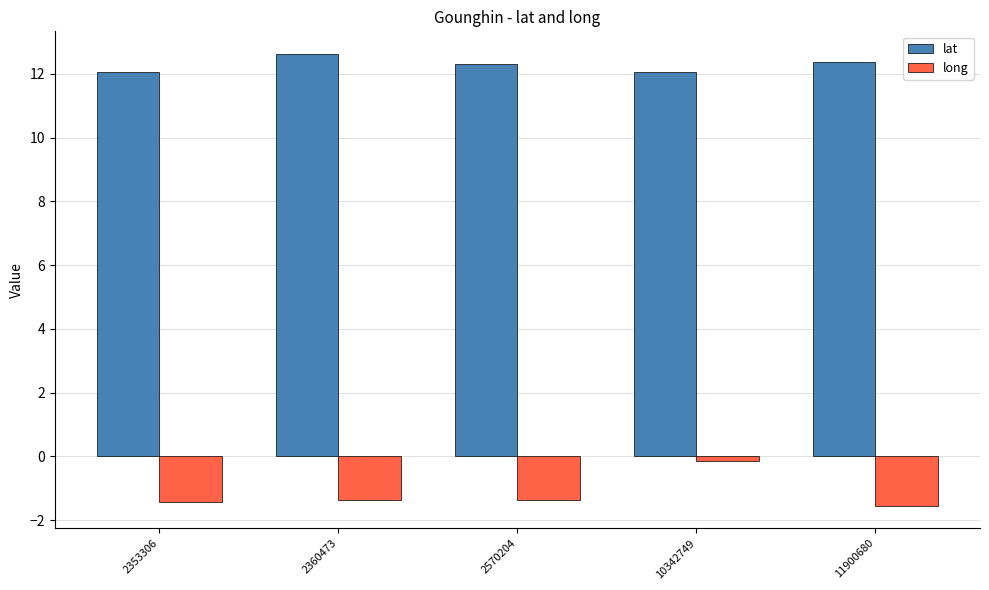

Which category has the highest value across all series?

2360473